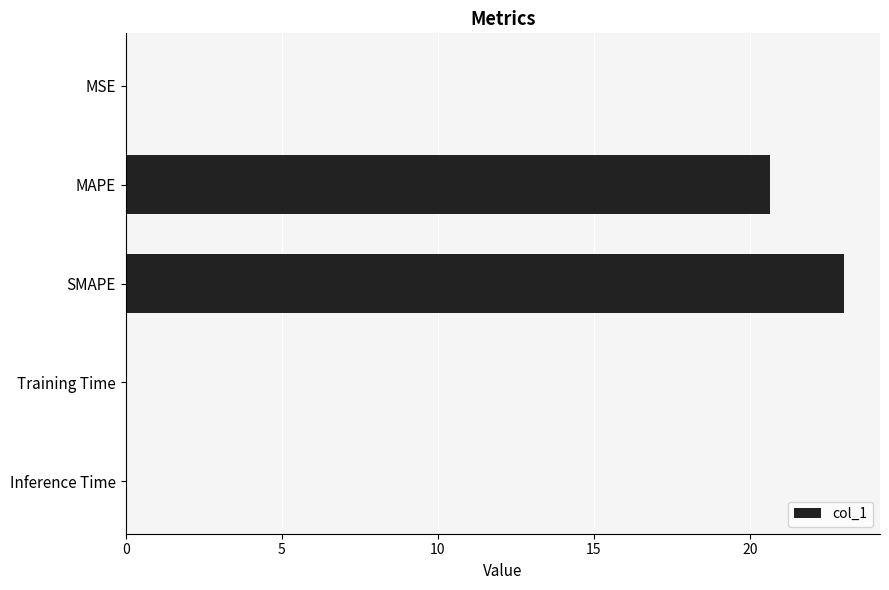

Which has a higher value, SMAPE or MSE?

SMAPE